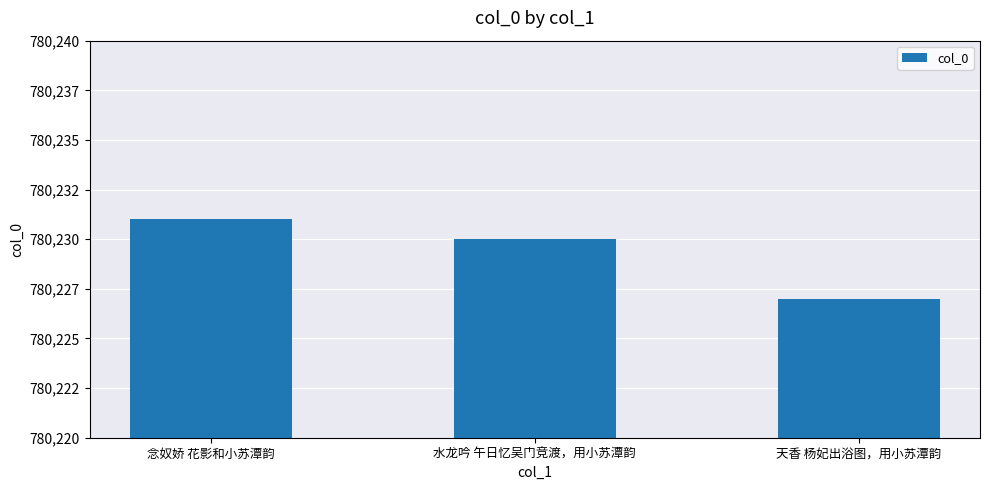

What is the ratio of the value at 水龙吟 午日忆吴门竞渡，用小苏潭韵 to the value at 念奴娇 花影和小苏潭韵?

1.0